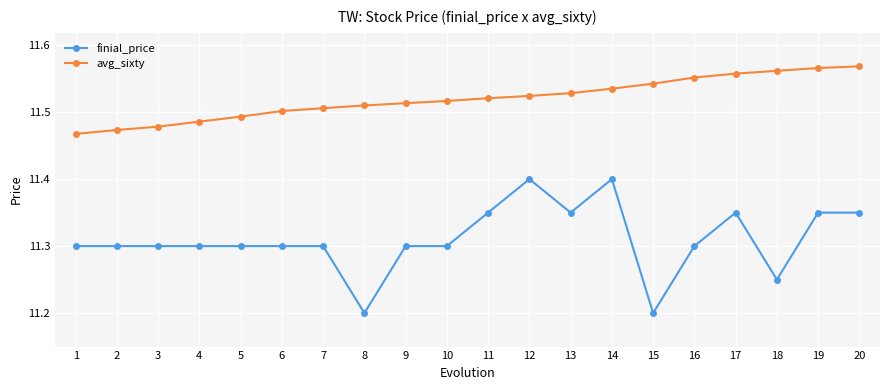

Is the value of avg_sixty at 20 greater than the value of finial_price at 2?

Yes